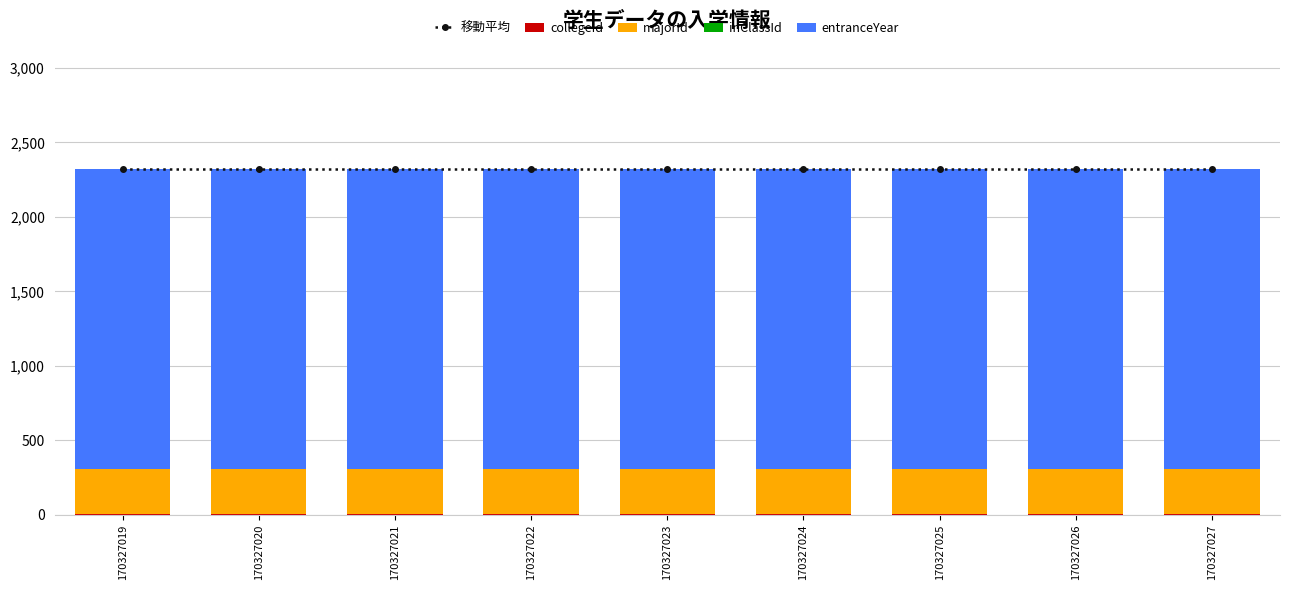

Which category has the highest value in the collegeId series?

170327019